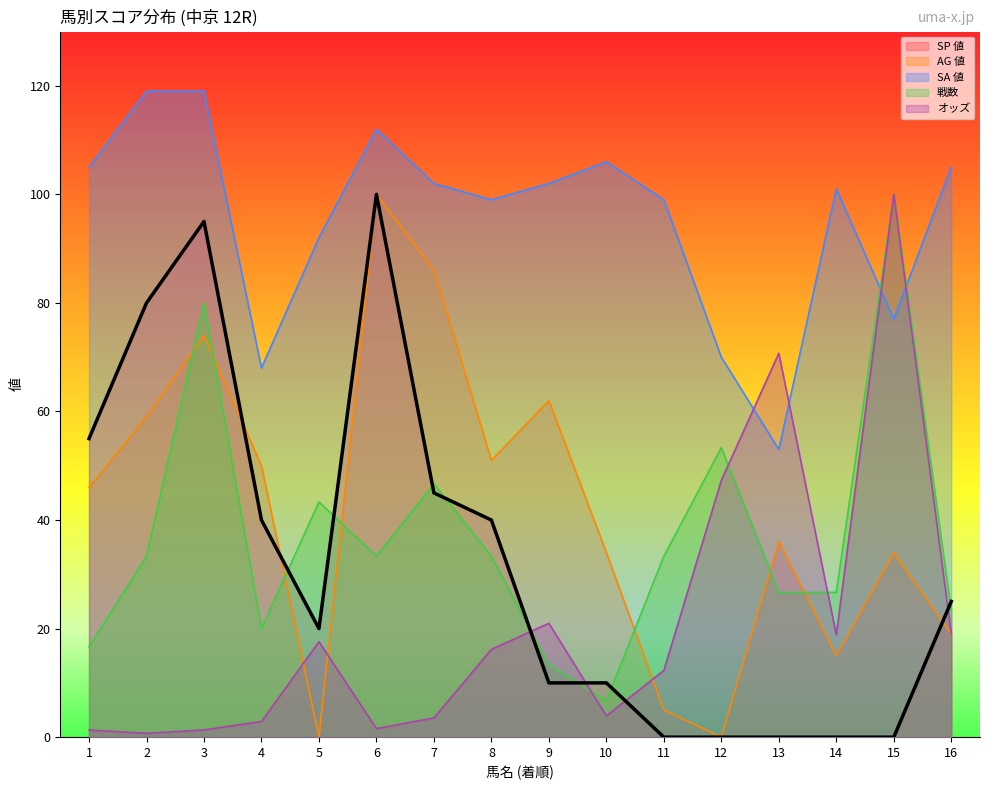

Does the chart display data point markers on the line(s)?

No